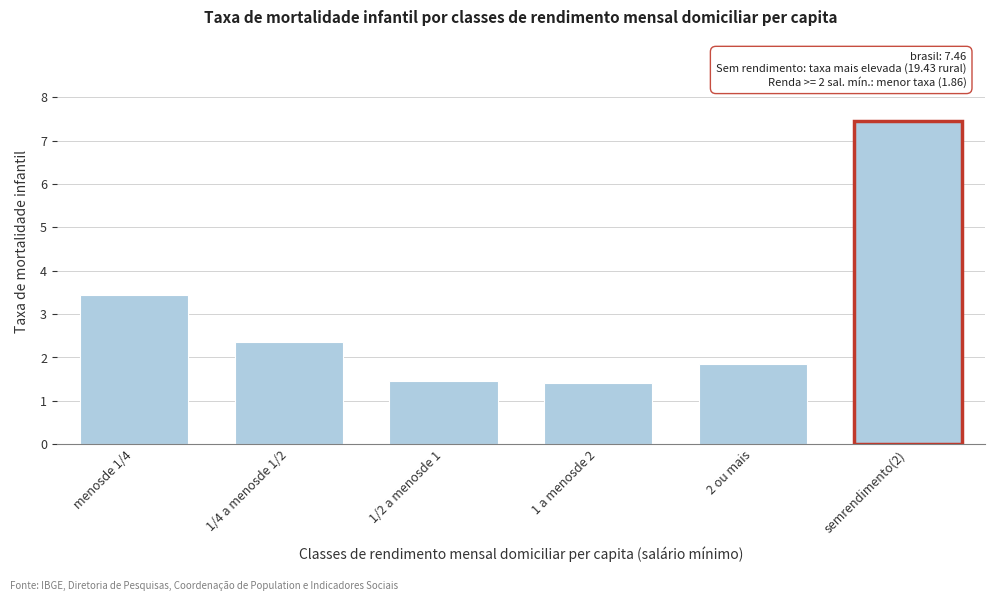

Reading left to right, extract all data points from this chart.

3.4	2.4	1.5	1.4	1.9	7.5